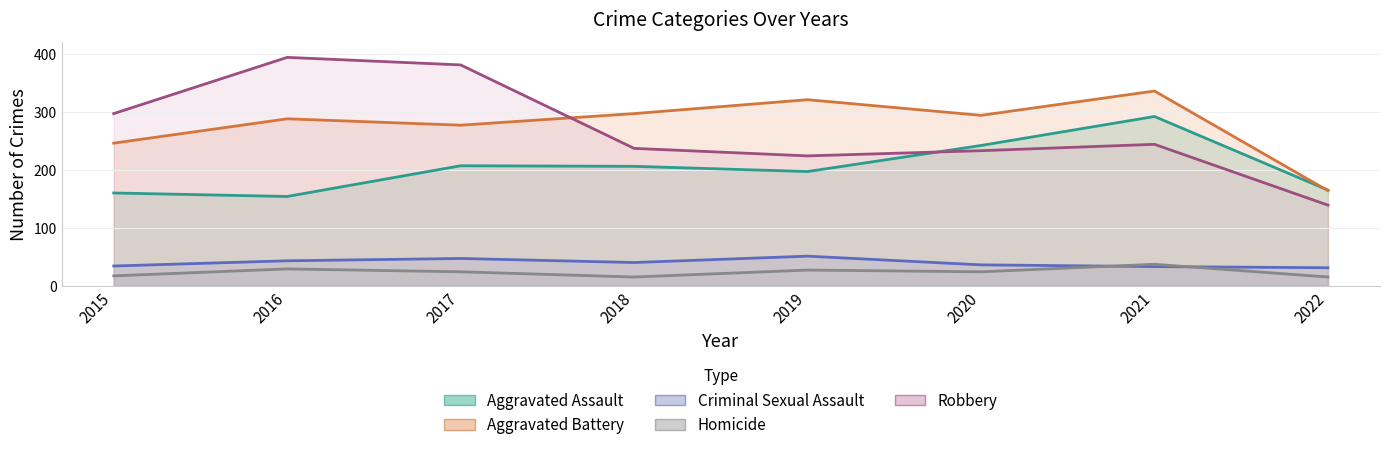

Between 2018 and 2022, which is larger?

2018